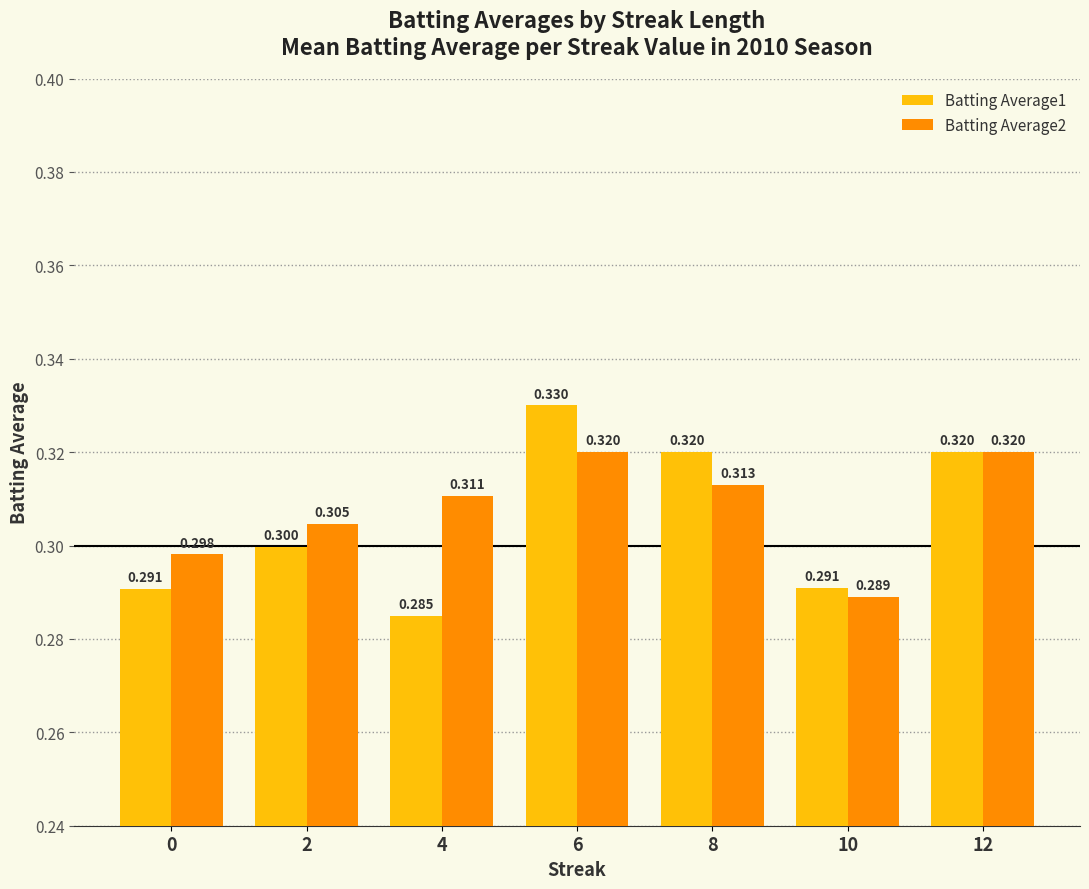

Is the value of Batting Average1 at 0 greater than the value of Batting Average2 at 8?

No